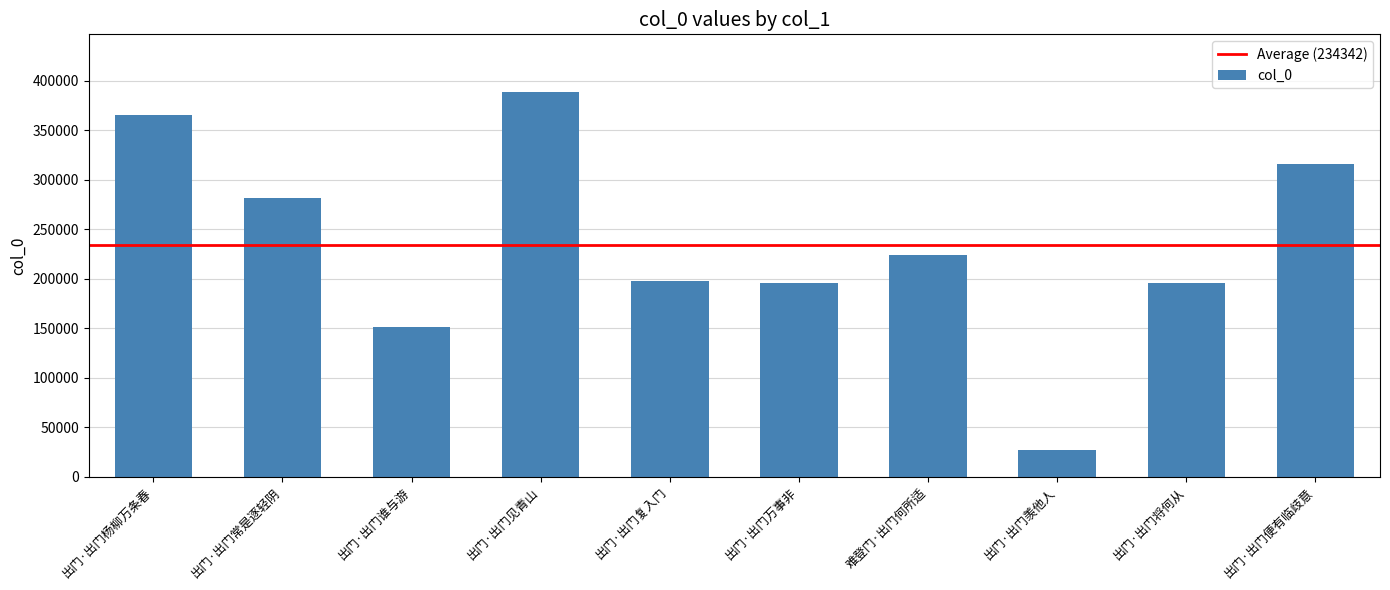

The chart shows a value of 397159 at 难登门·出门何所适. True or false?

False